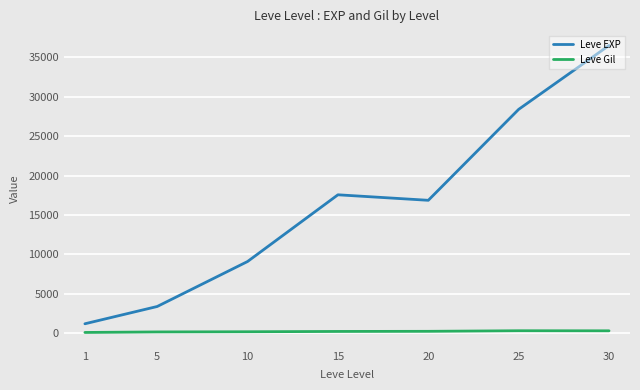

Which series has the largest range (max minus min)?

Leve EXP